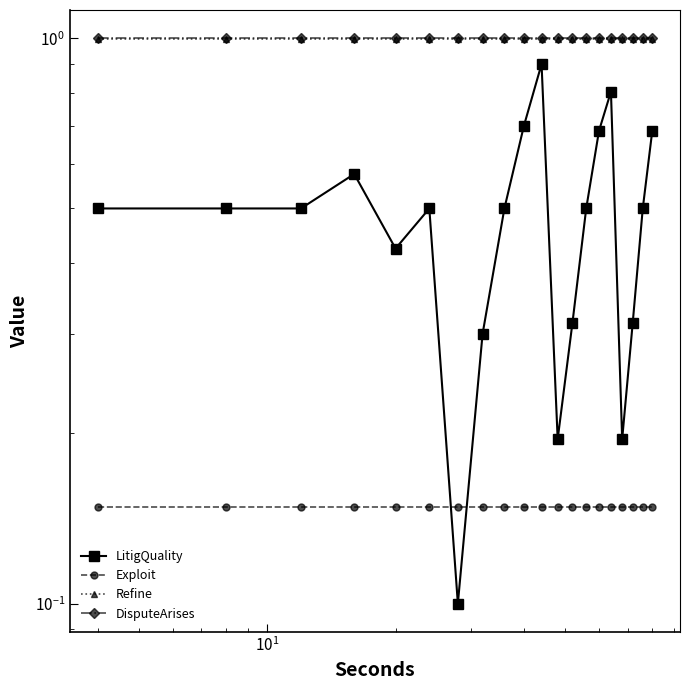

What is the sum of all DisputeArises values?

20.0